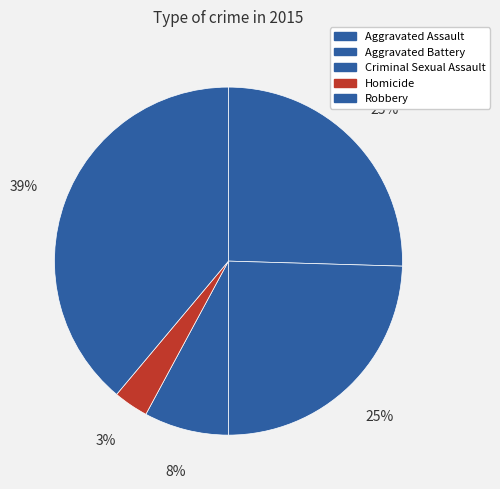

What is the smallest slice in the pie chart?

Homicide